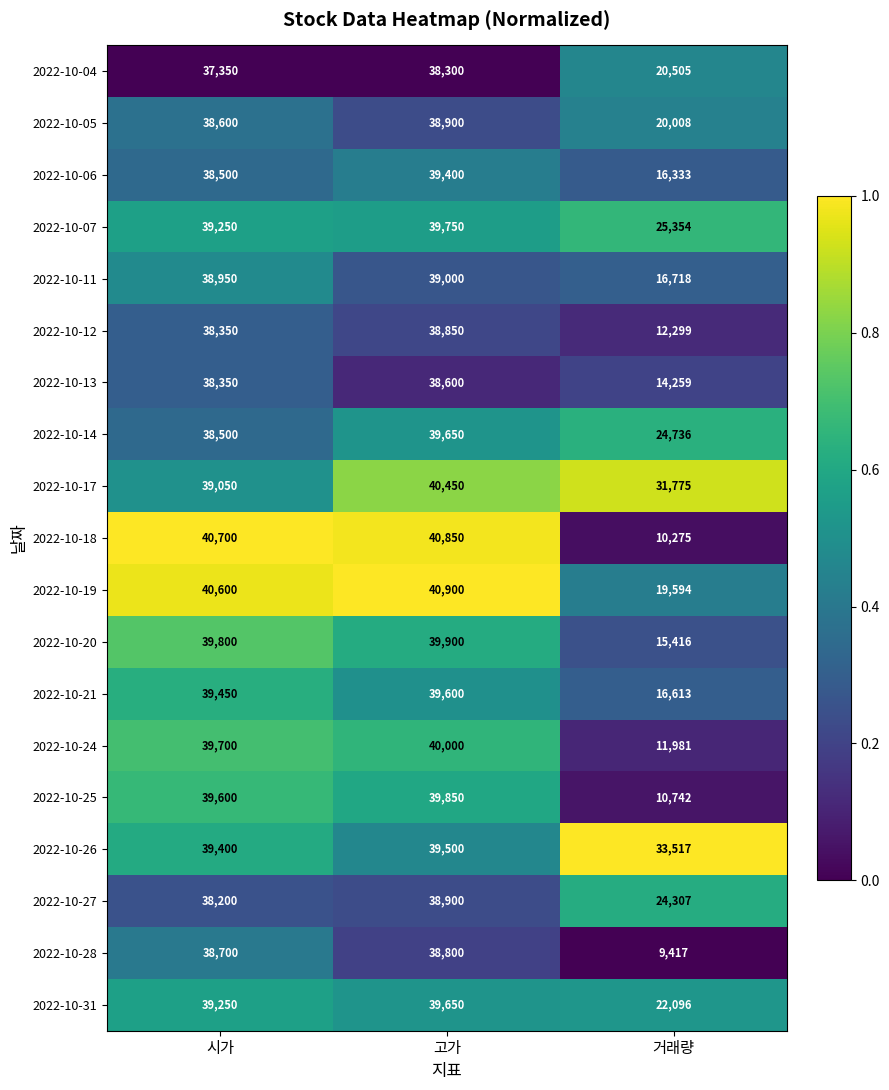

Which label corresponds to the largest value in the chart?

고가